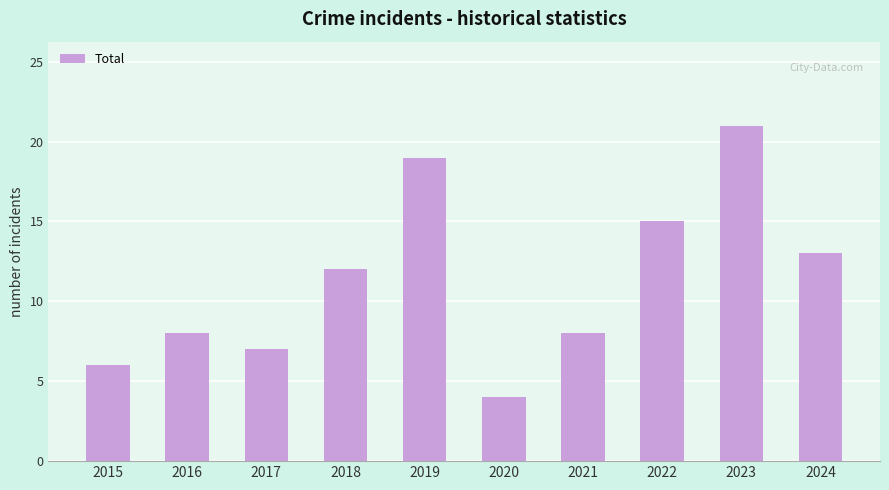

What is the change in value from 2019 to 2024?

-6